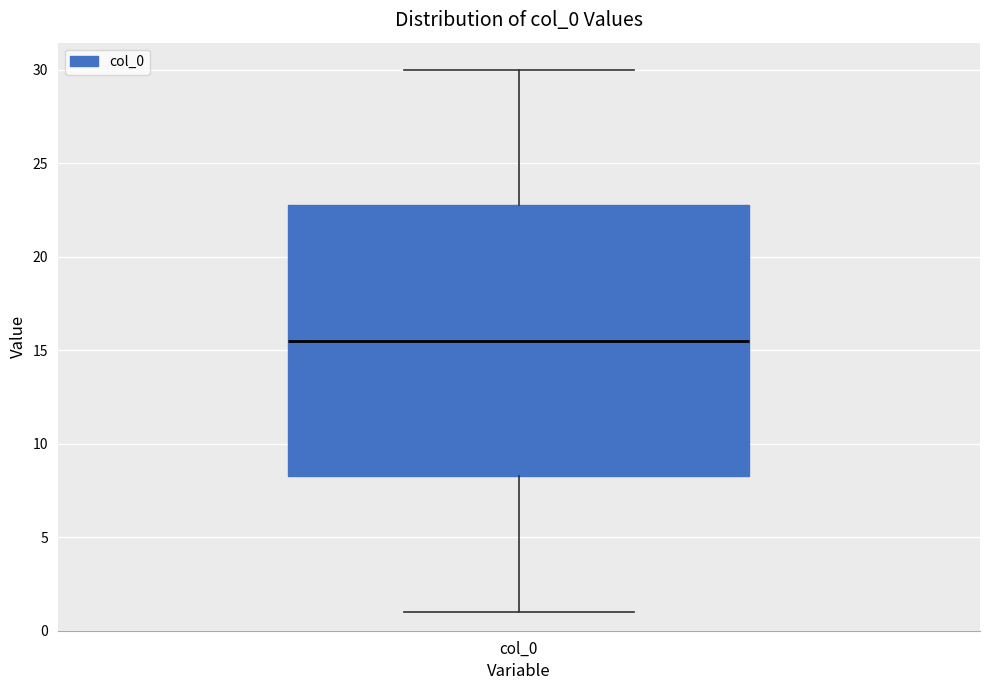

Transcribe this box plot: give where the median line is, the range the box spans, and where the two whiskers end, as read against the y-axis. The values are not printed on the chart, so give them approximately, as read against the axis.

median 15.5, box 8.5 to 23.0, whiskers 1.0 to 30.0